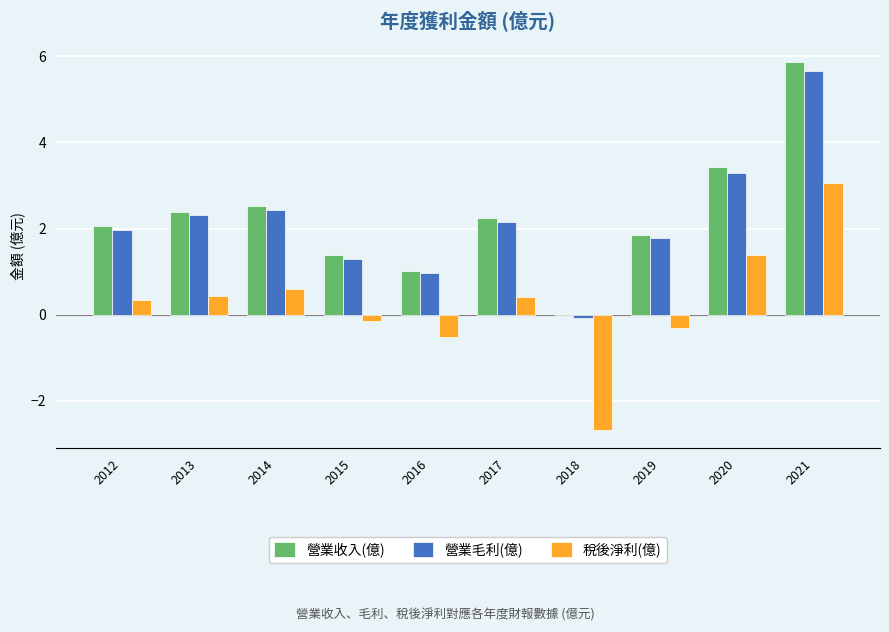

Which series has the largest range (max minus min)?

營業收入(億)